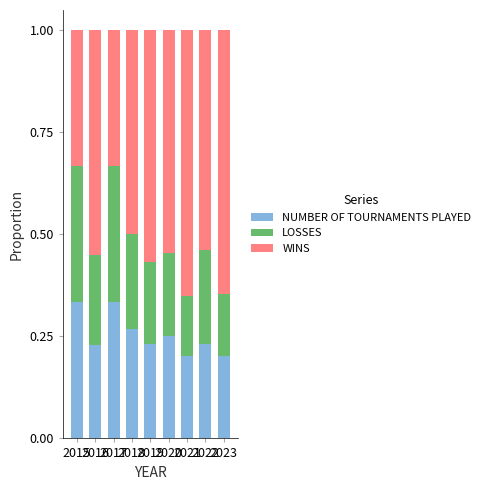

Are the bars horizontal?

No